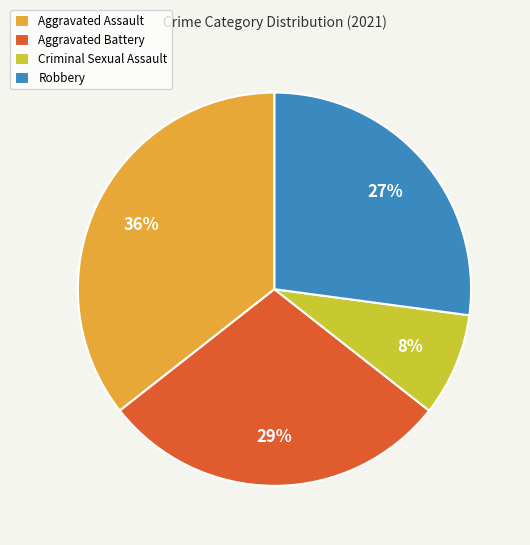

What is the smallest slice in the pie chart?

Criminal Sexual Assault